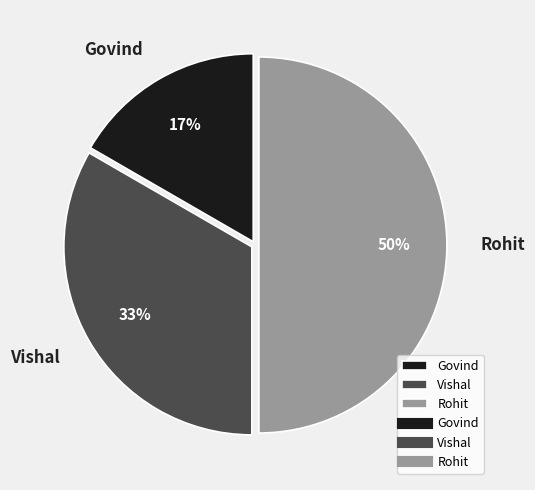

Which has a higher value, Govind or Vishal?

Vishal